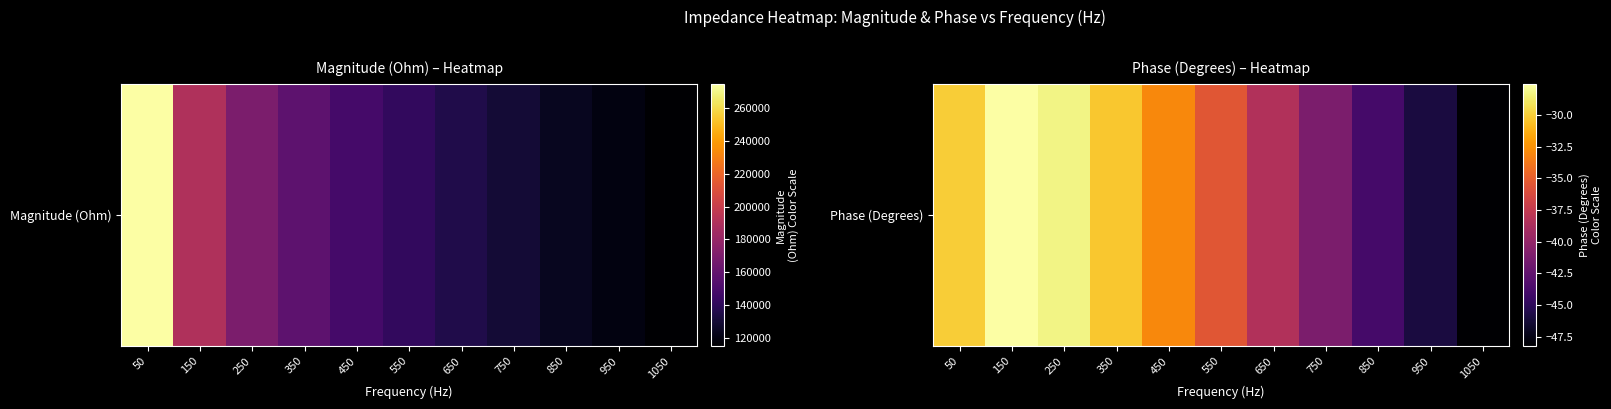

What value does the data have at 350?

-30.3